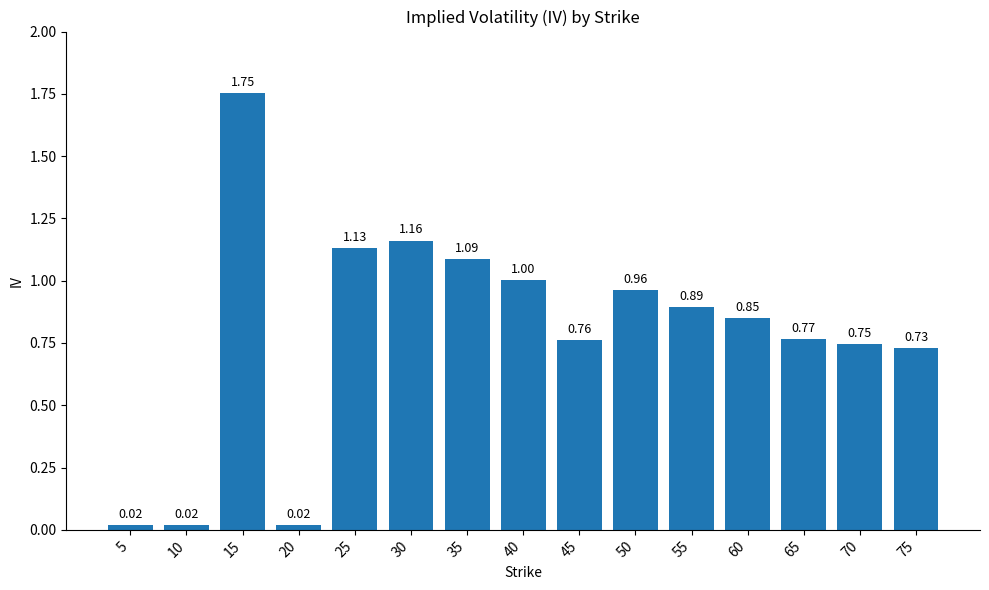

What is the difference between the values at 35 and 75?

0.4